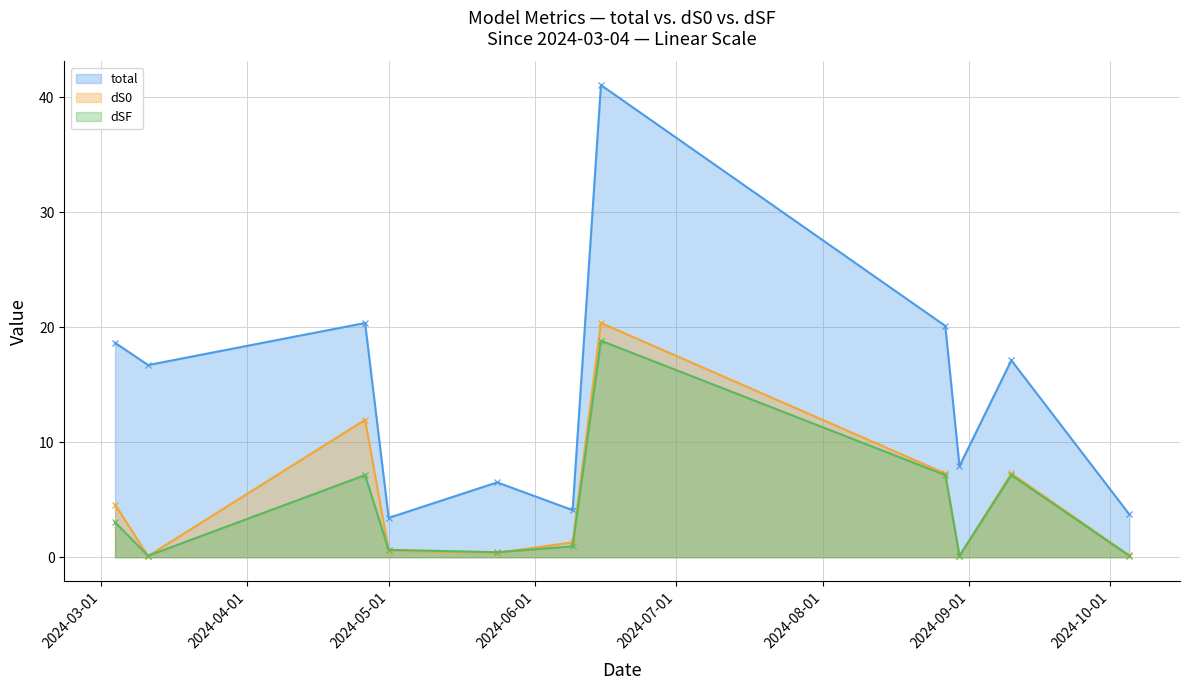

What is the difference between the highest and lowest values at 2024-05-01?

2.8